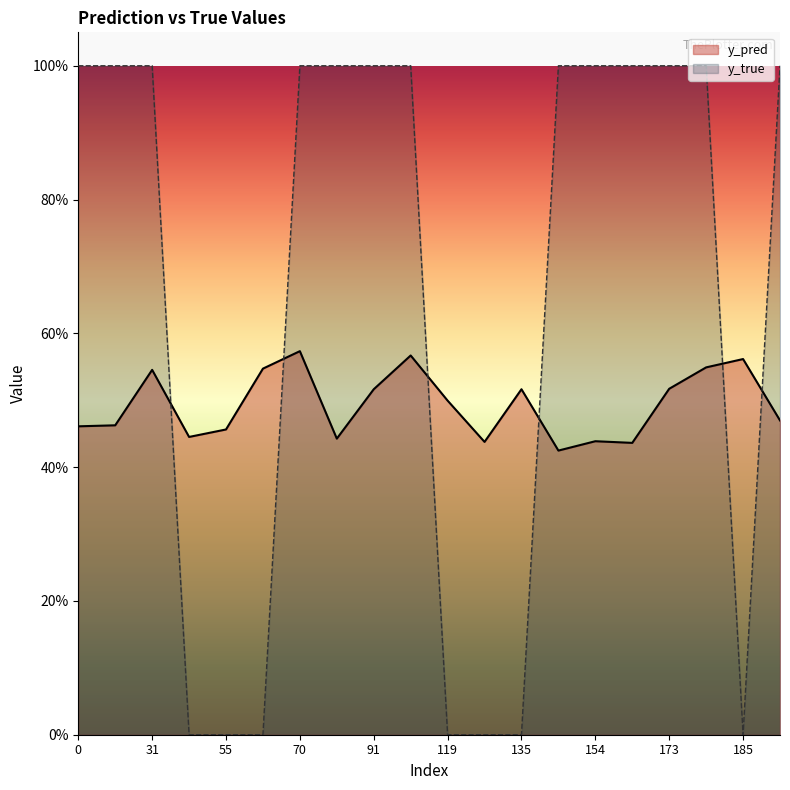

At how many categories does at least one series exceed 0?

20